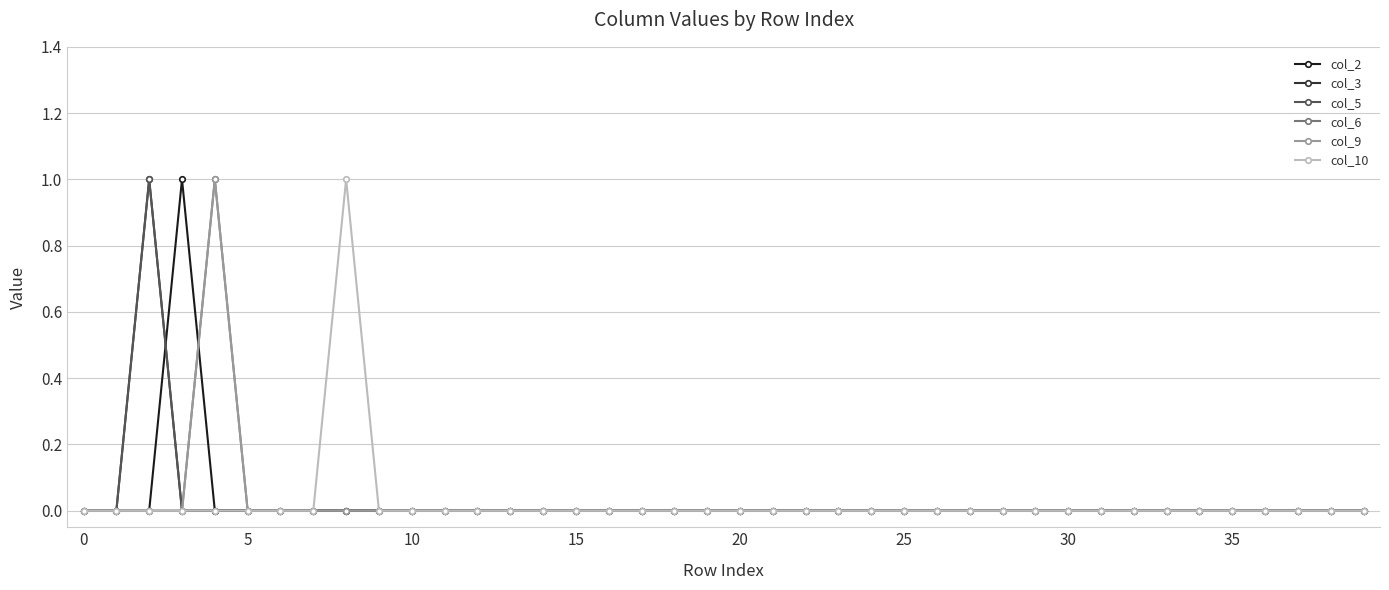

In col_6, how many points are higher than both neighbors (excluding endpoints)?

1